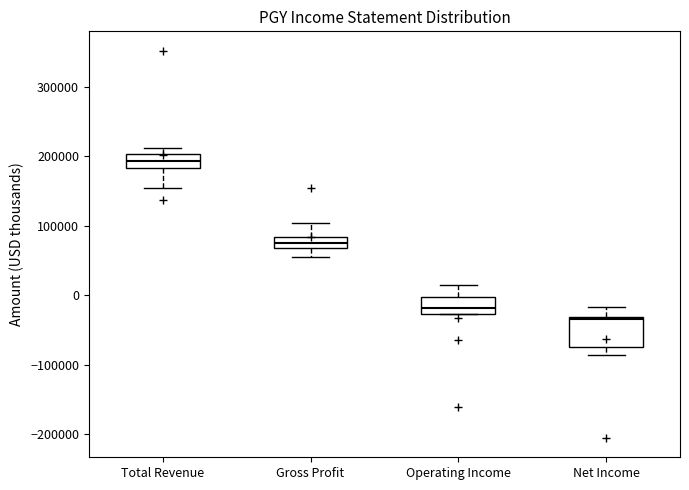

Reading left to right, transcribe this box plot: for each box, give where its median line is, the range the box spans, and where its two whiskers end, as read against the y-axis. The values are not printed on the chart, so give them approximately, as read against the axis.

Total Revenue: median 190000, box 180000 to 200000, whiskers 150000 to 210000
Gross Profit: median 80000 (inside the box), box 70000 to 80000, whiskers 50000 to 100000
Operating Income: median -20000, box -30000 to 0, whiskers -30000 to 10000
Net Income: median -30000, box -70000 to -30000, whiskers -90000 to -20000